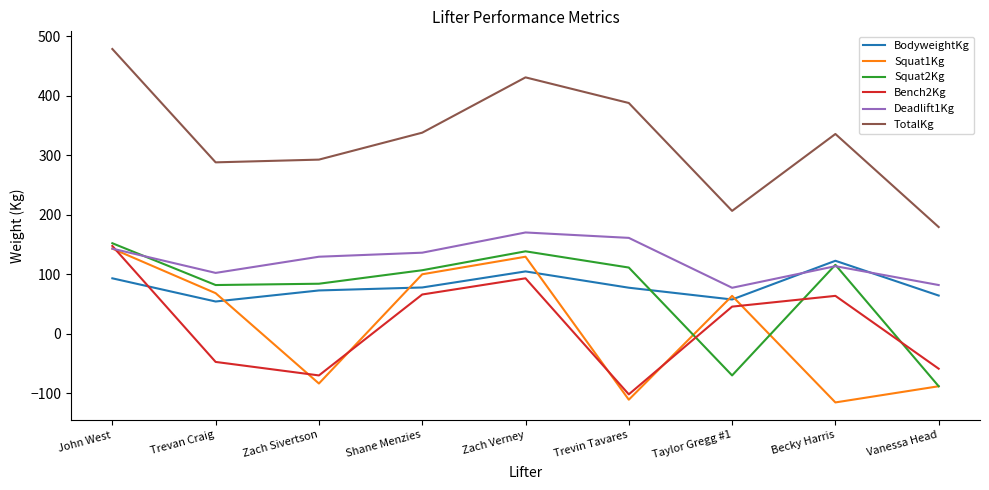

How many interior local peaks does the Deadlift1Kg series have?

2